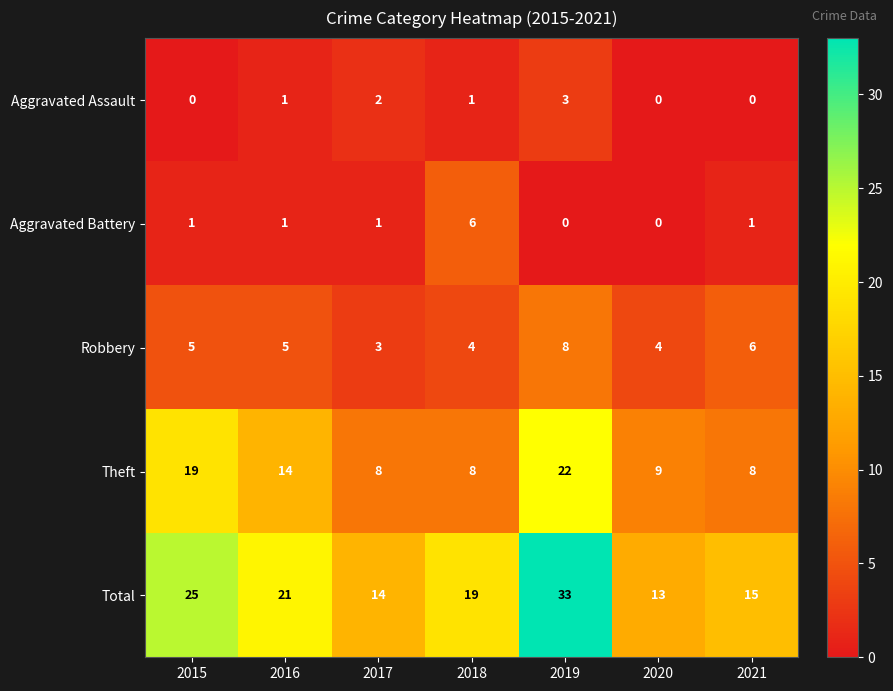

The value of Aggravated Assault at 2019 is 3. True or false?

True